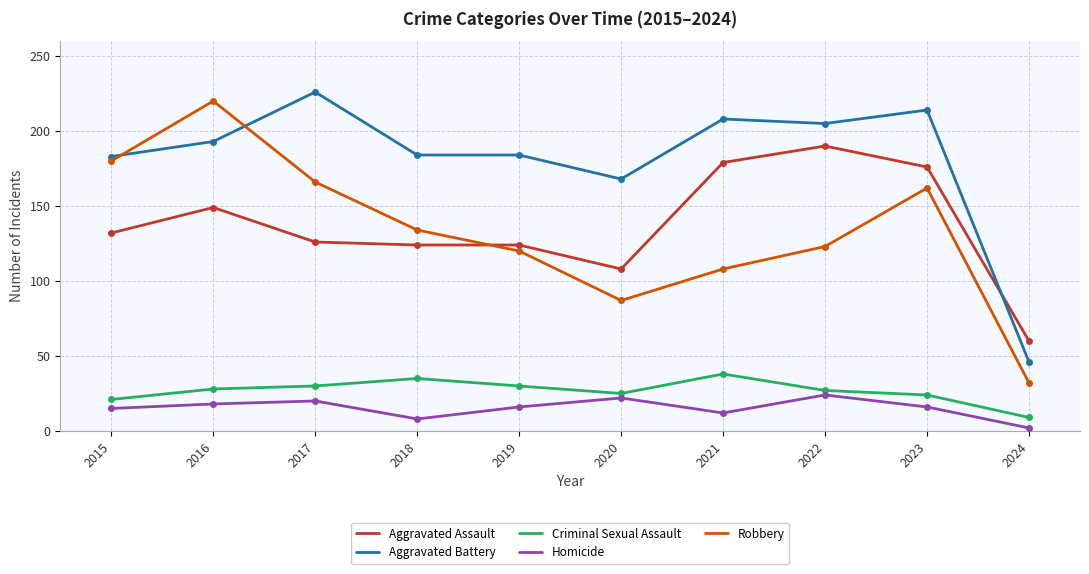

List the series in order of their peak value, lowest first.

Homicide, Criminal Sexual Assault, Aggravated Assault, Robbery, Aggravated Battery